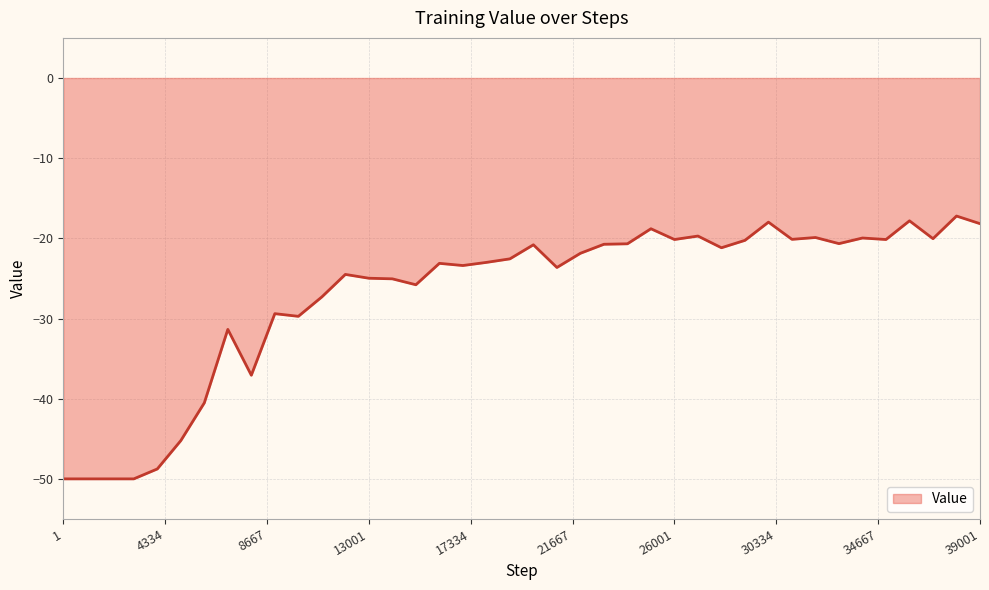

What is the difference between the maximum and minimum values?

32.8